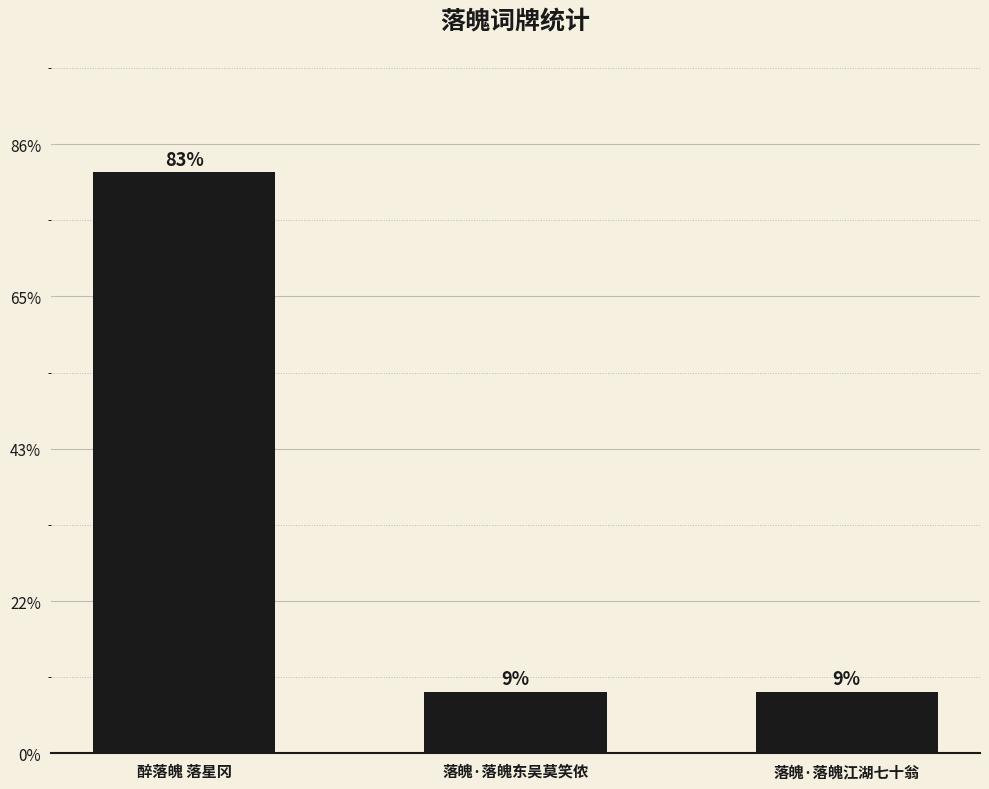

Does the chart contain stacked bars?

No